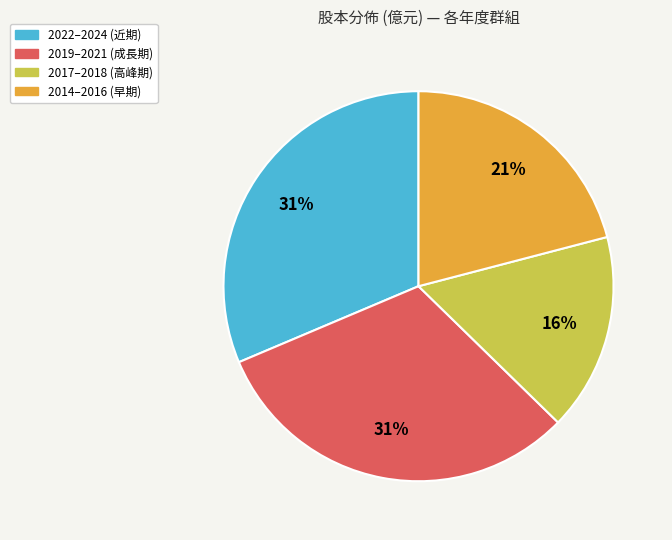

Is there any slice that represents more than half of the pie?

No